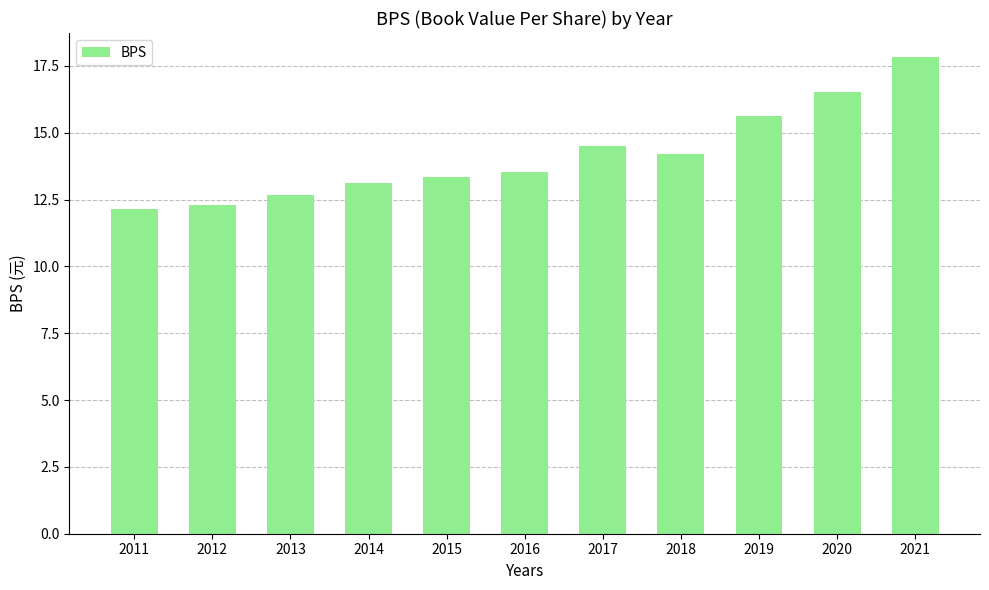

Which label corresponds to the largest value in the chart?

2021